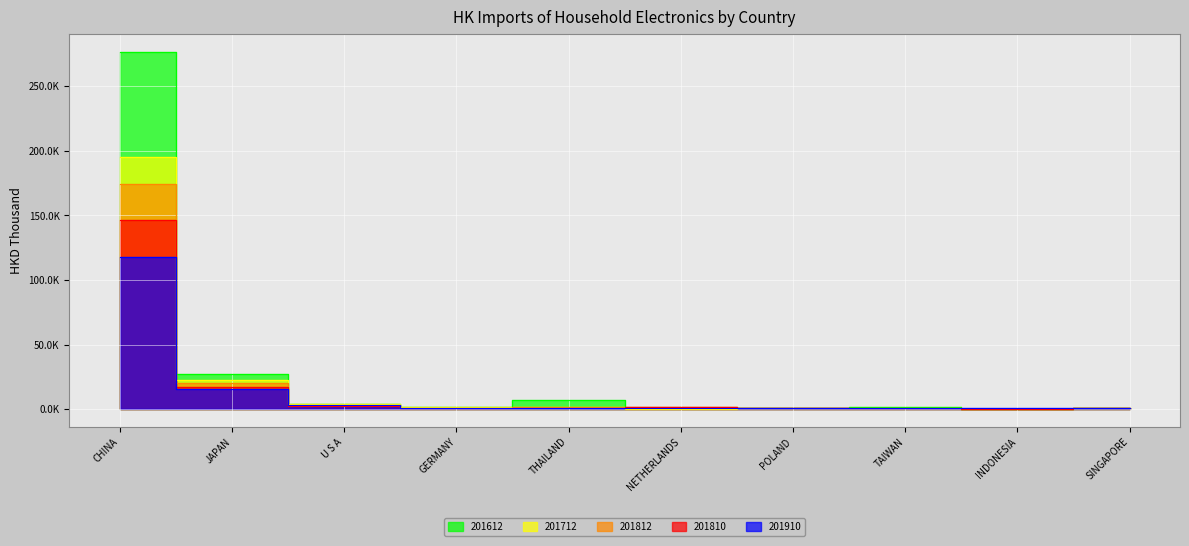

Reading right to left, list all the values displayed in this chart.

201612: SINGAPORE=1016.4	INDONESIA=95.0	TAIWAN=1895.7	POLAND=784.2	NETHERLANDS=447.2	THAILAND=6697.1	GERMANY=1416.2	U S A=3754.2	JAPAN=26879.7	CHINA=276694.6
201712: SINGAPORE=734.7	INDONESIA=219.2	TAIWAN=1121.9	POLAND=908.6	NETHERLANDS=420.1	THAILAND=1690.5	GERMANY=1279.7	U S A=3551.9	JAPAN=22792.8	CHINA=195468.1
201812: SINGAPORE=699.0	INDONESIA=156.4	TAIWAN=1038.6	POLAND=1180.3	NETHERLANDS=1982.7	THAILAND=1462.8	GERMANY=1065.1	U S A=3134.5	JAPAN=20119.6	CHINA=174175.4
201810: SINGAPORE=594.7	INDONESIA=139.1	TAIWAN=799.2	POLAND=1029.8	NETHERLANDS=1720.7	THAILAND=1205.0	GERMANY=888.3	U S A=2652.2	JAPAN=16799.0	CHINA=146669.8
201910: SINGAPORE=506.4	INDONESIA=585.6	TAIWAN=745.9	POLAND=746.1	NETHERLANDS=828.5	THAILAND=884.6	GERMANY=958.9	U S A=2996.9	JAPAN=15398.3	CHINA=117947.6